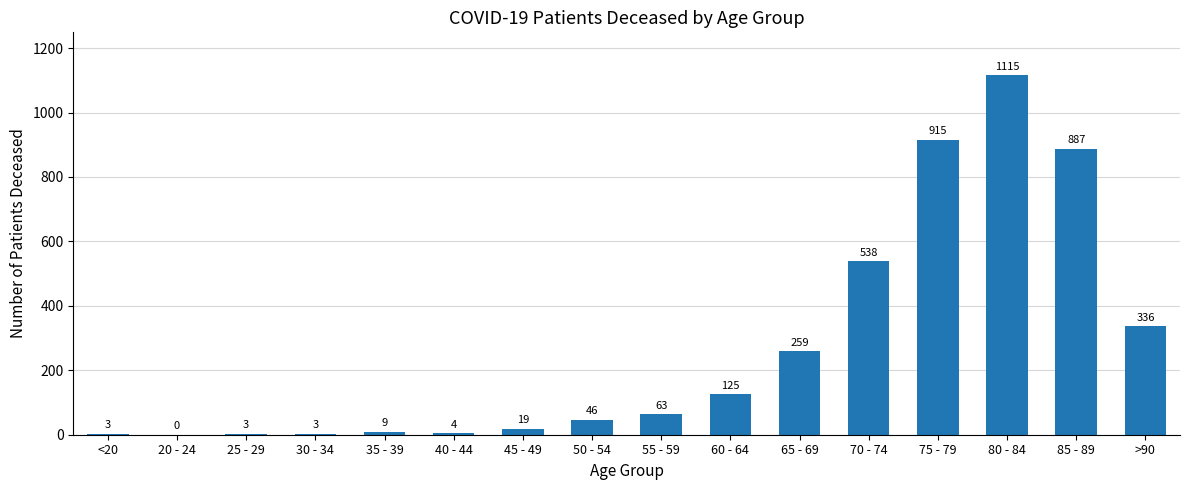

True or false: the data shows 537 at >90.

False